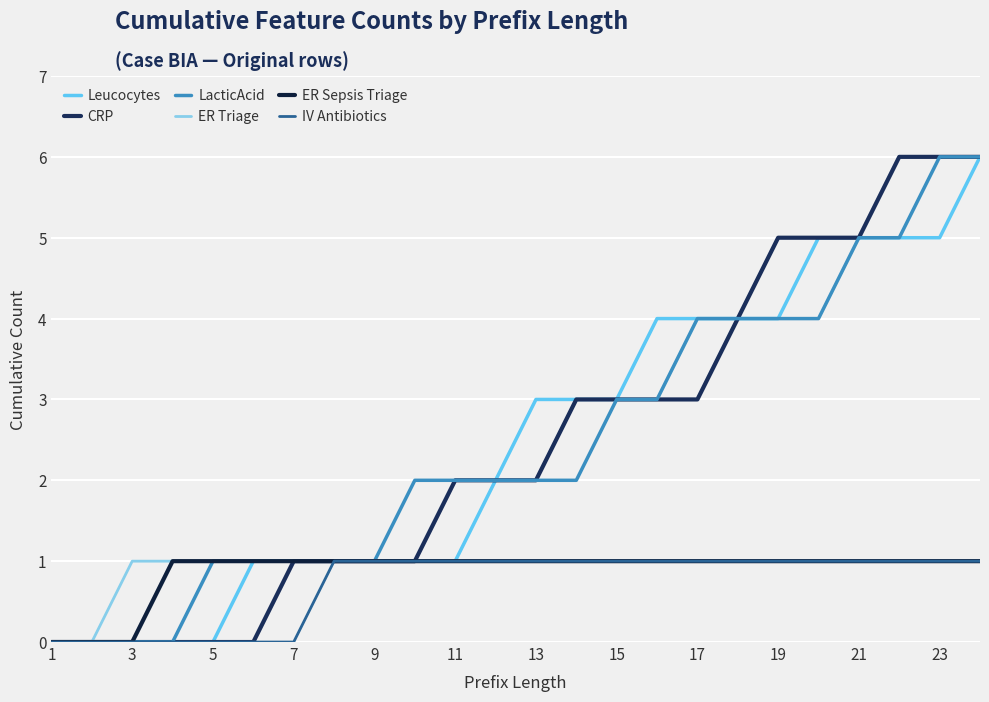

Does the chart have visible grid lines?

Yes